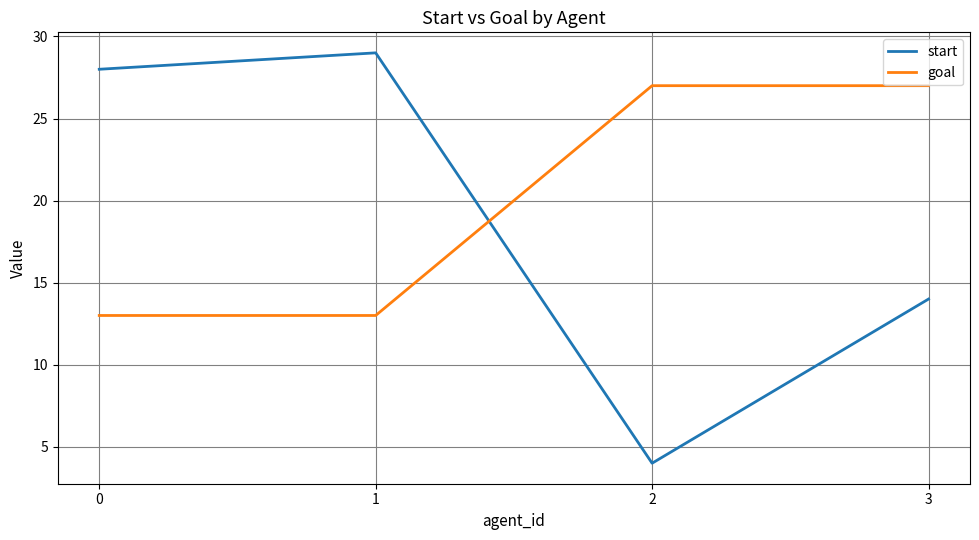

How many lines are shown in the chart?

2